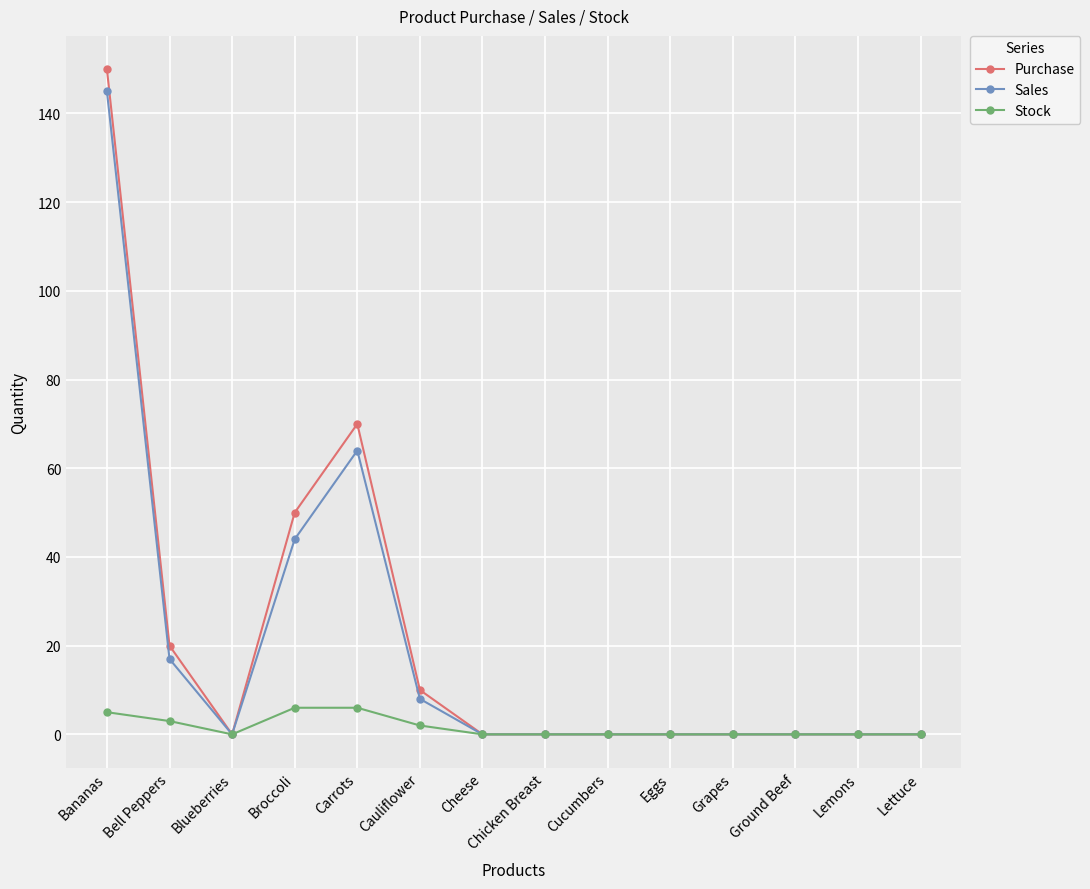

Which series has the largest range (max minus min)?

Purchase